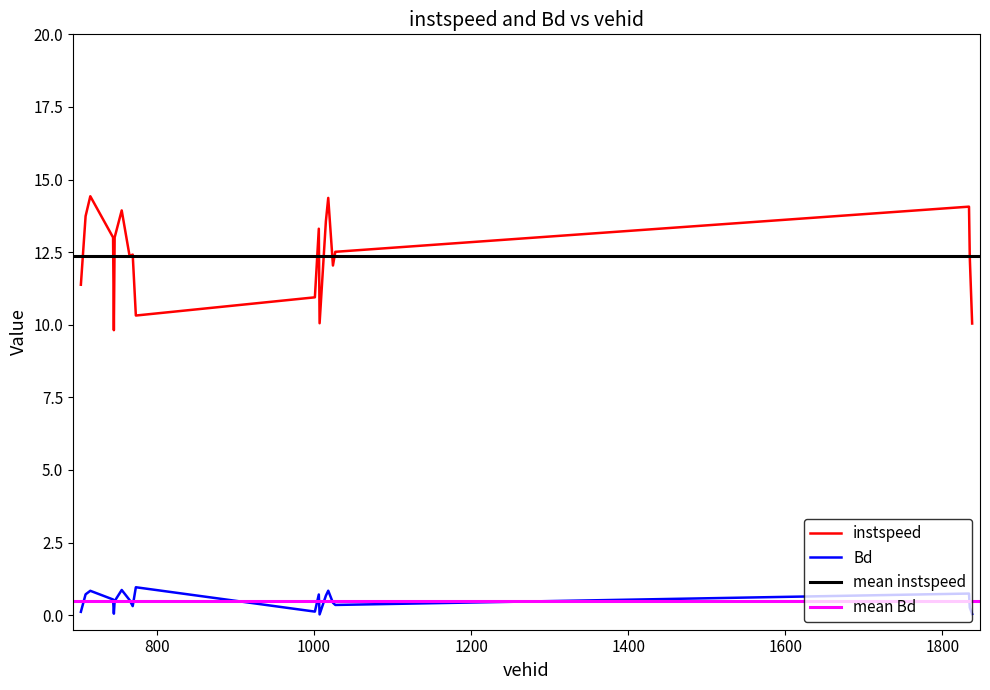

Where does the instspeed series first go above 12?

709.0